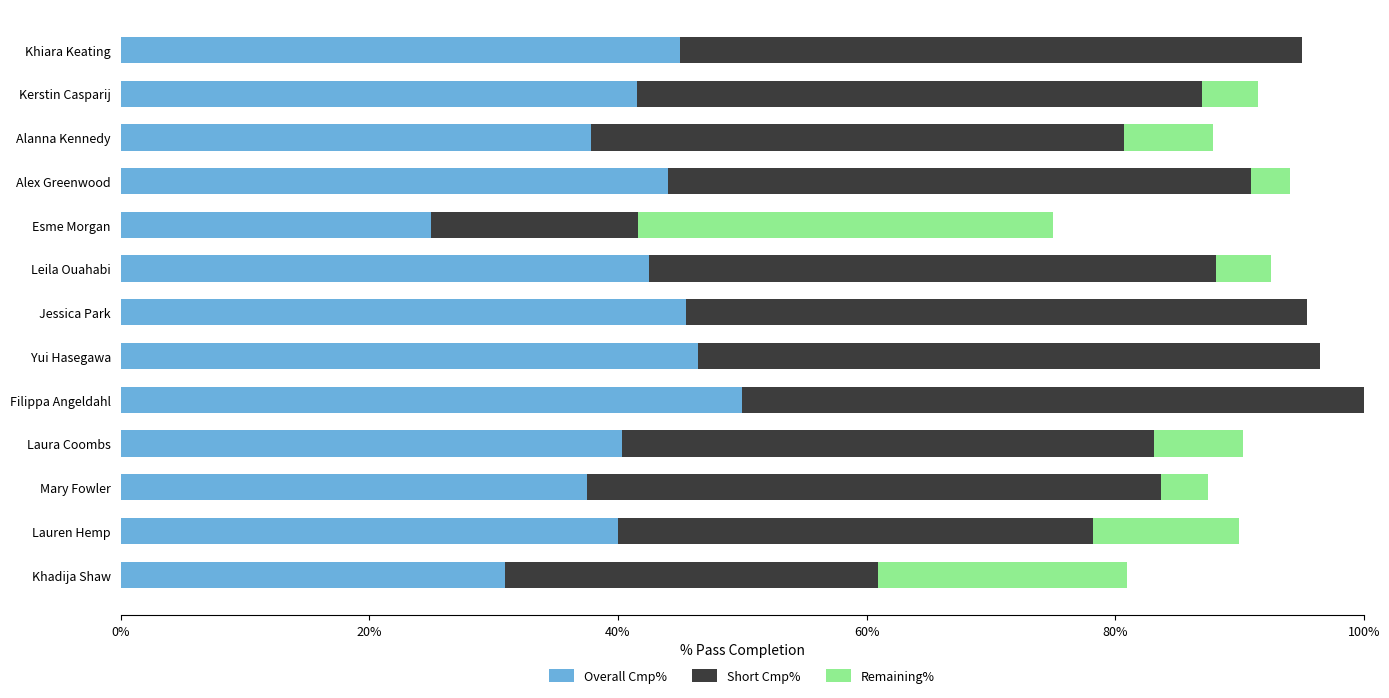

What are all the series names shown in the legend?

Overall Cmp%, Short Cmp%, Remaining%